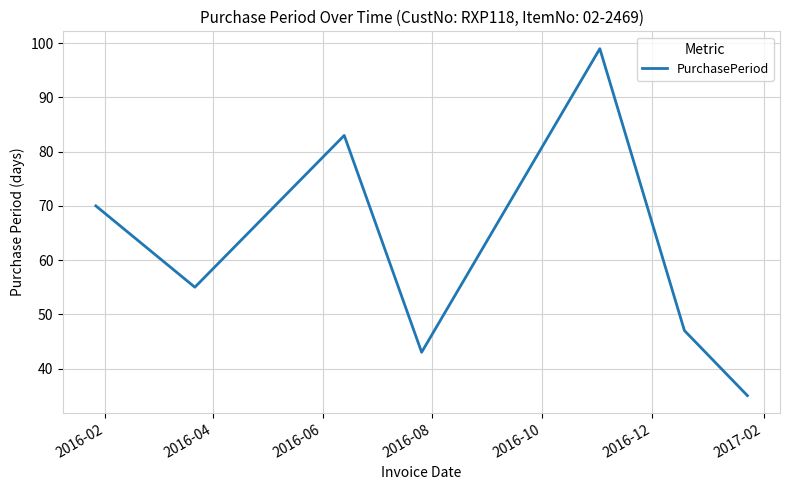

What is the difference between the maximum and minimum values?

64